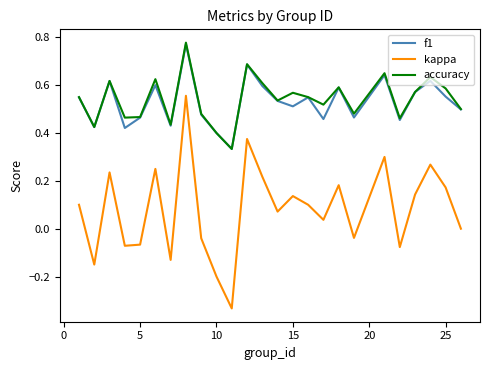

True or false: accuracy and kappa intersect in this chart.

False